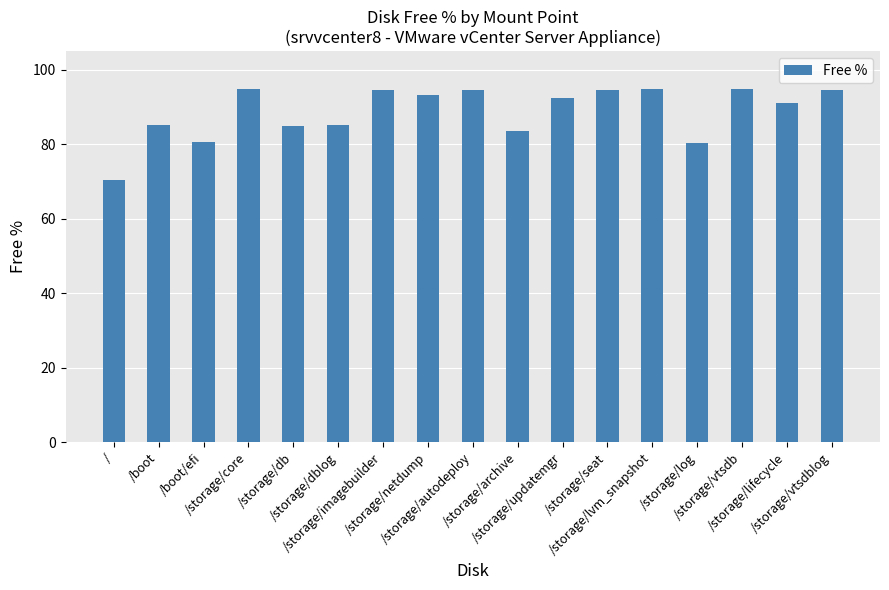

What is the sum of all values?

1510.4